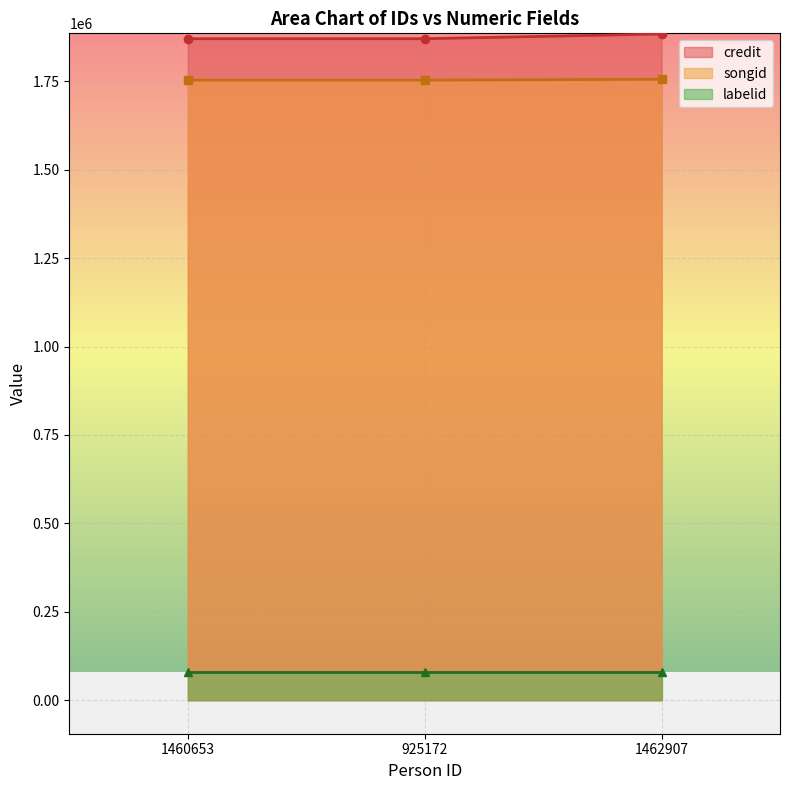

Between 1460653 and 925172, which is larger?

1460653